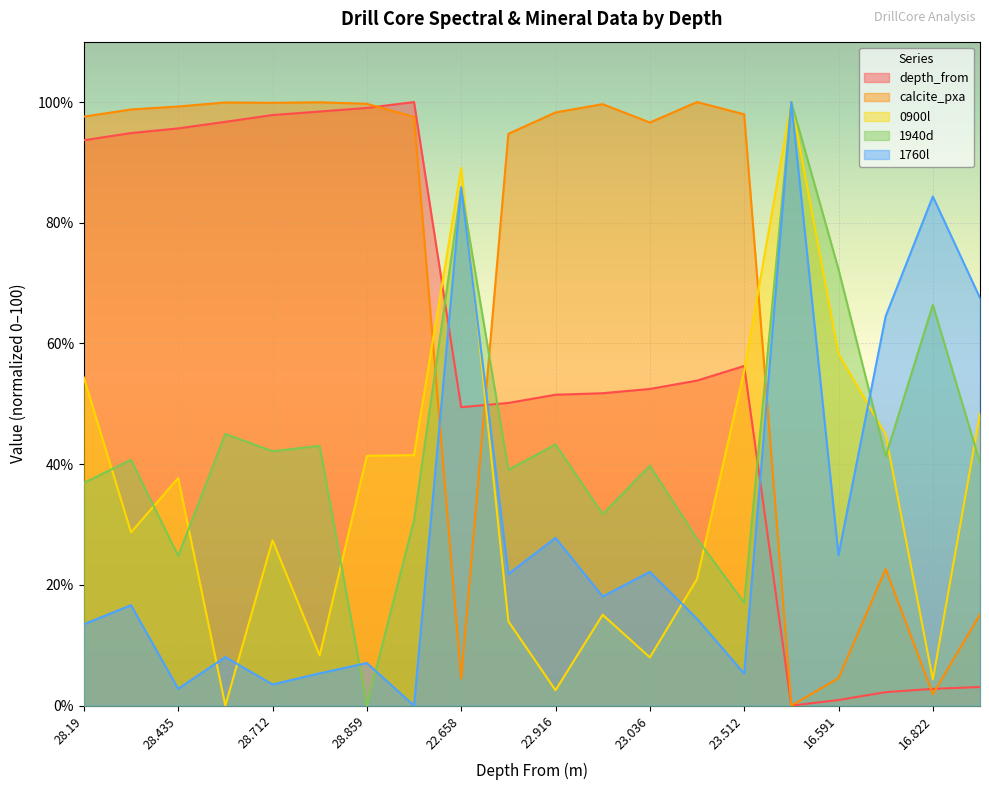

What is the difference between the 1940d values at 28.784 and 23.512?

26.0